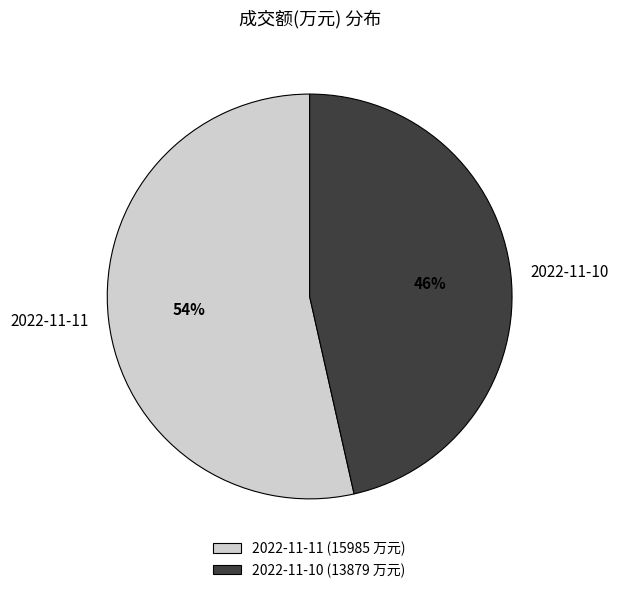

Which slice is the largest?

2022-11-11